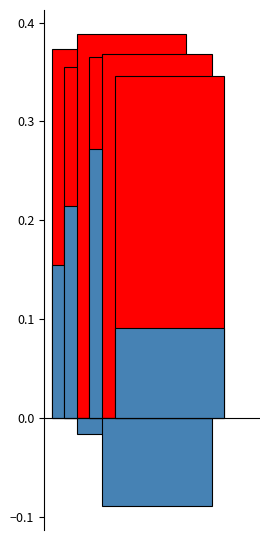

How many data points in Free Cash Flow Margin are above 0?

4